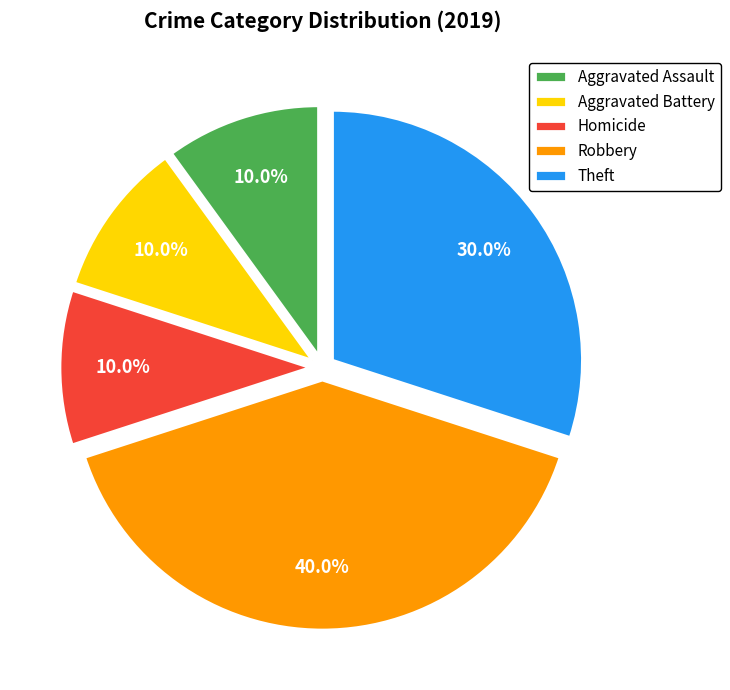

Which slice is the largest?

Robbery